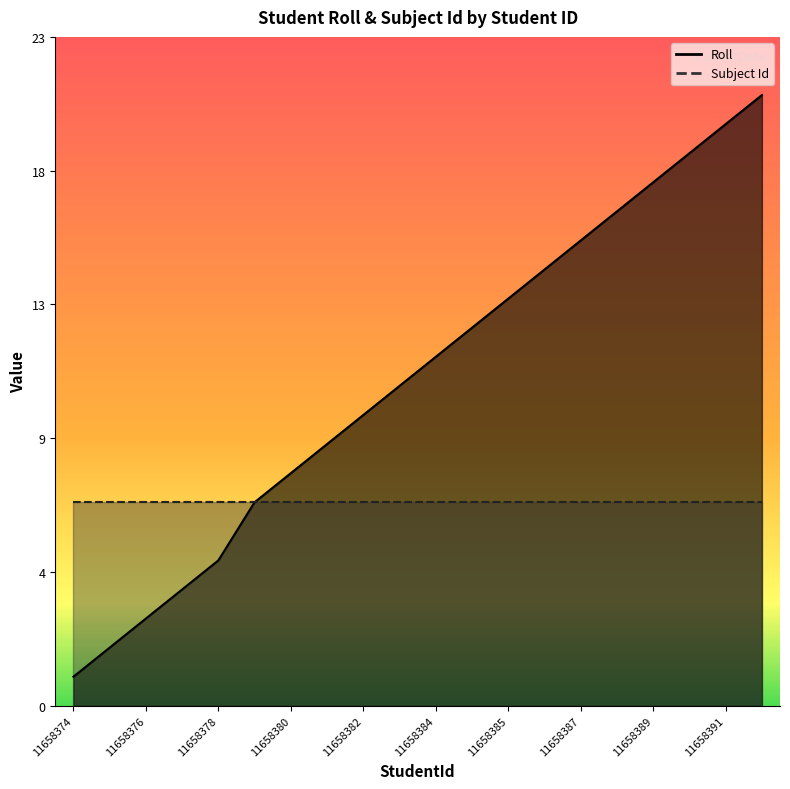

What is the approximate value at 11658391?

20